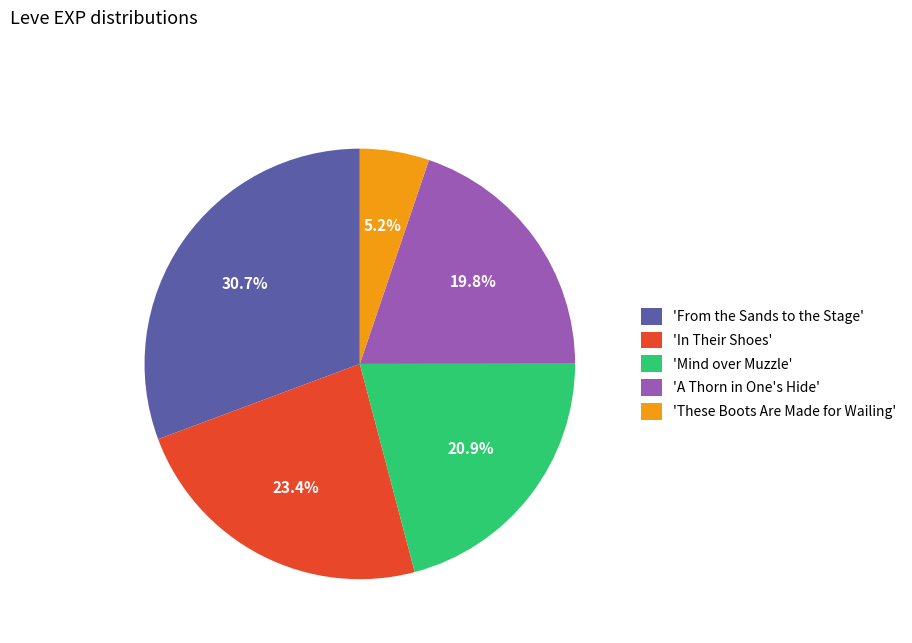

Is the sum of 'A Thorn in One's Hide' and 'Mind over Muzzle' greater than half?

No